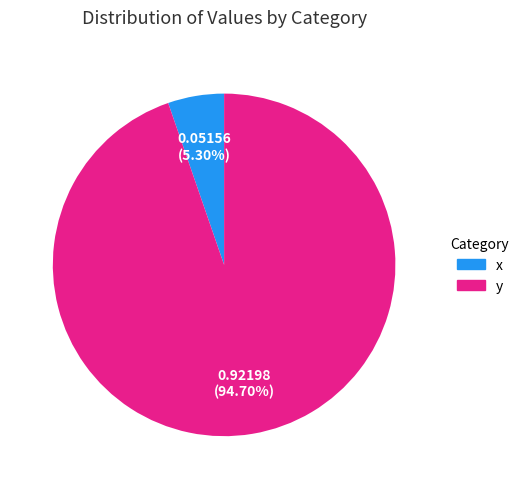

Which category has the biggest portion of the pie?

y